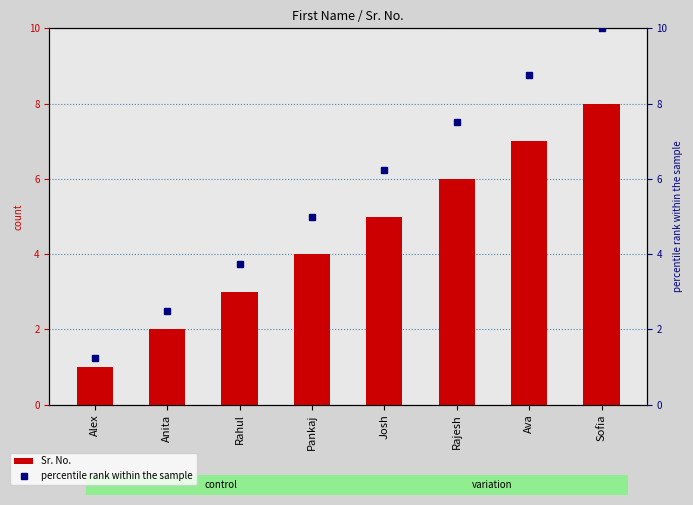

Reading right to left, list all the values displayed in this chart.

Sr. No.: 8.0	7.0	6.0	5.0	4.0	3.0	2.0	1.0
percentile rank within the sample: 10.0	8.8	7.5	6.2	5.0	3.8	2.5	1.2